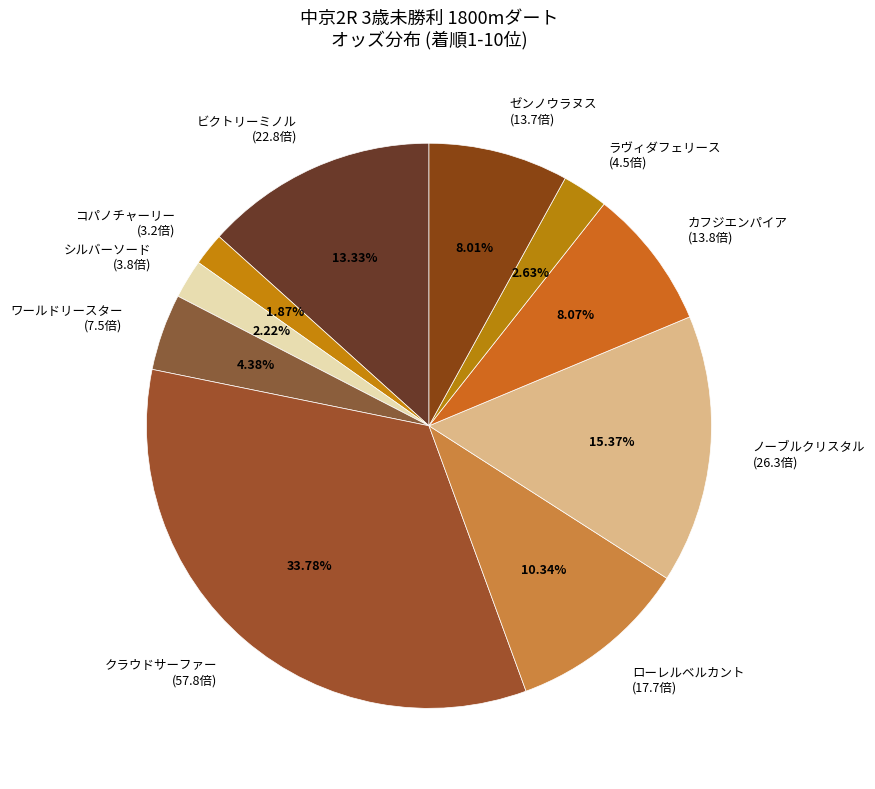

Between ノーブルクリスタル (26.3倍) and コパノチャーリー (3.2倍), which is larger?

ノーブルクリスタル (26.3倍)